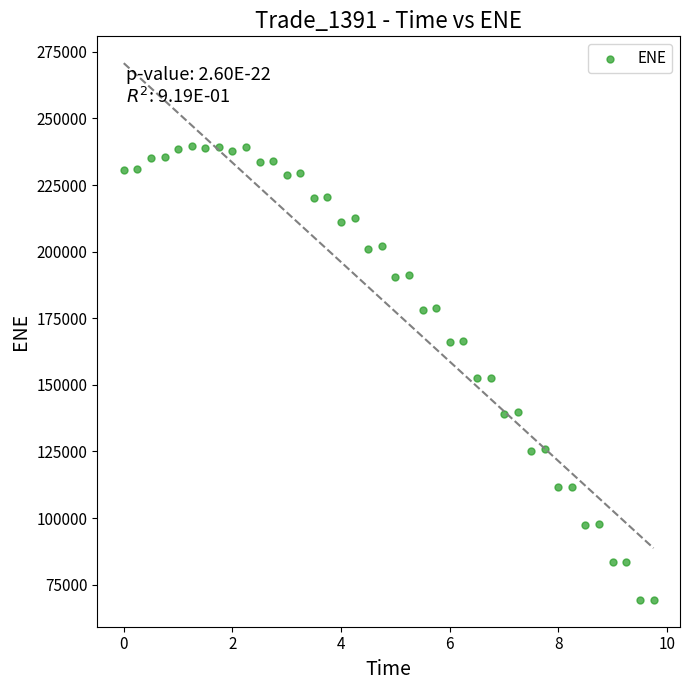

What is the range of Y values (max minus min)?

170279.3